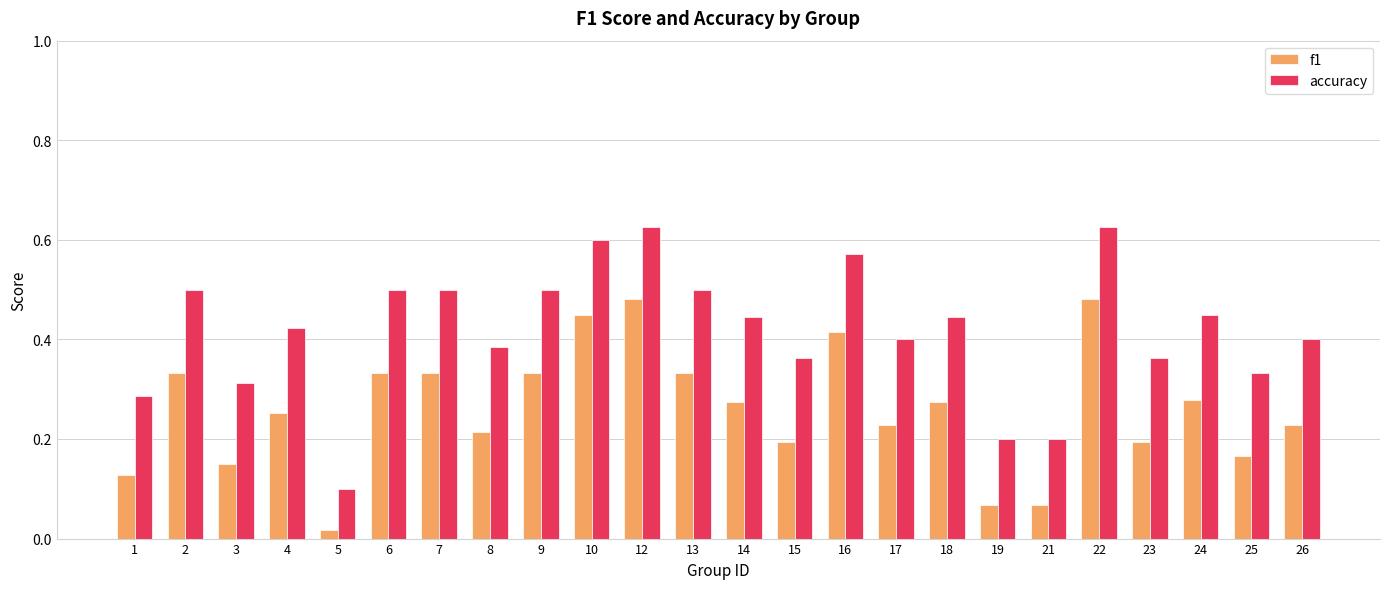

Between 8 and 21, which series saw the biggest shift?

accuracy